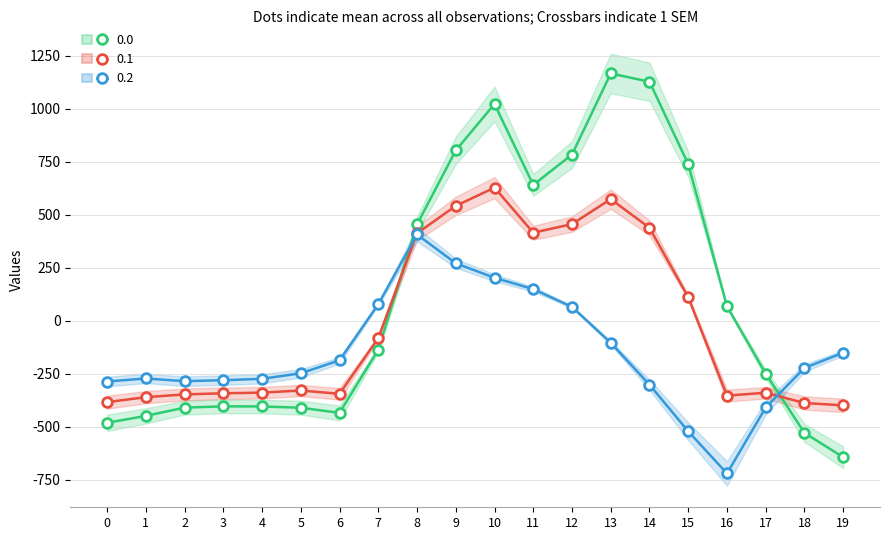

Count the number of categories in the chart.

20